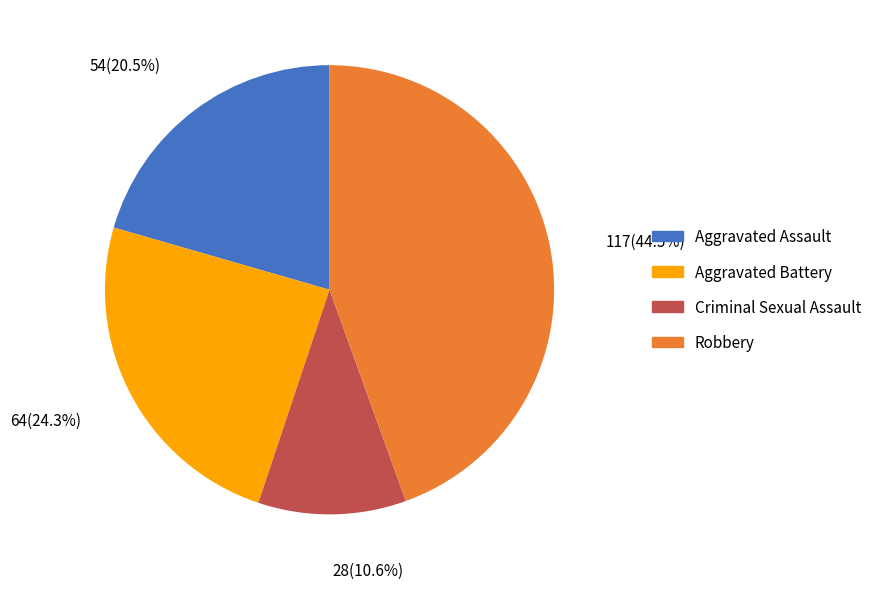

Which slice is the smallest?

Criminal Sexual Assault